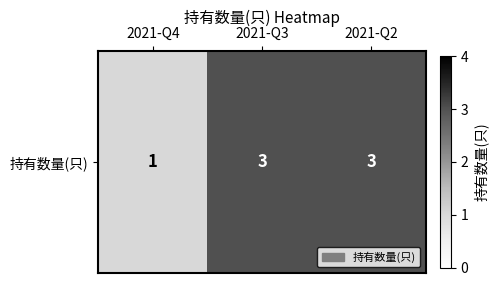

Read the value at 2021-Q2.

3